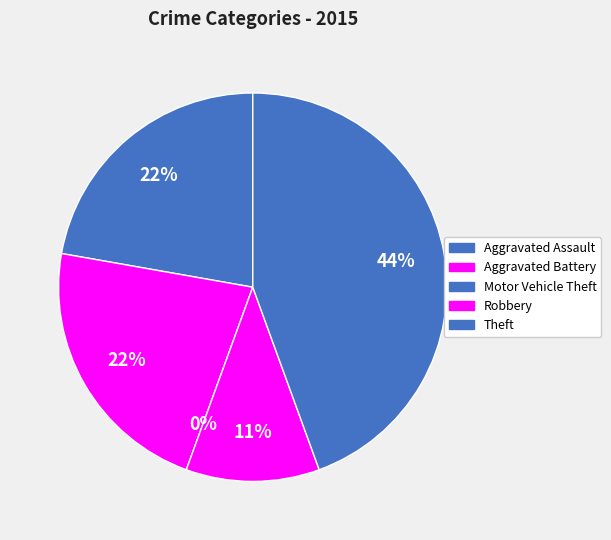

Does Theft account for over 50% of the chart?

No